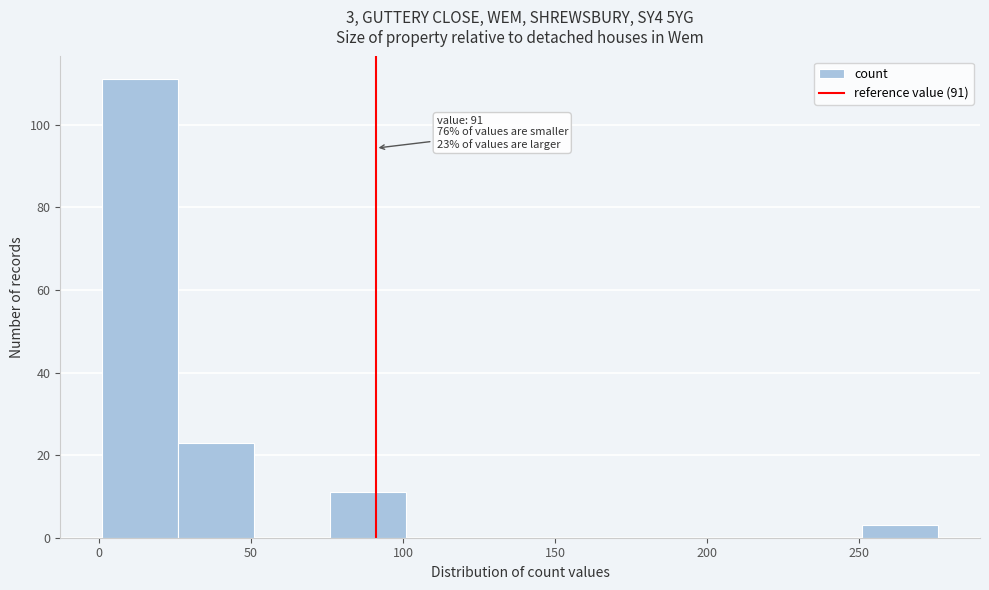

Which range on the x-axis has the tallest bar?

1 to 26